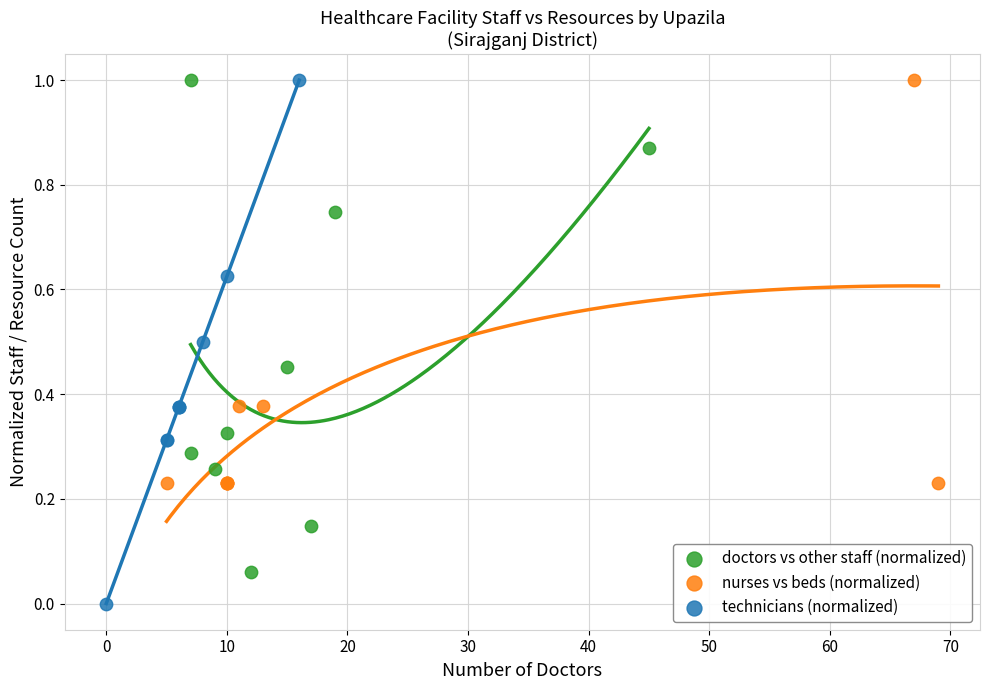

Which series has the widest spread of Y values?

technicians (normalized)